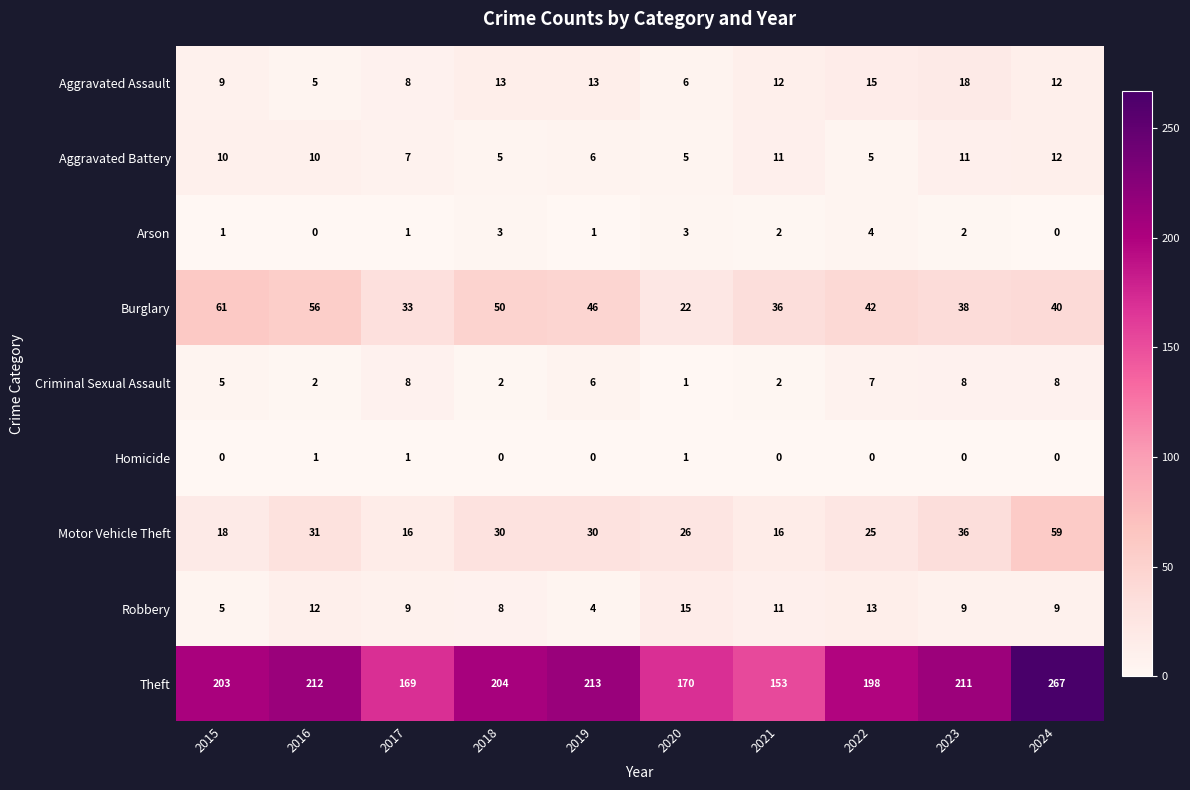

Between 2017 and 2018, which series saw the biggest shift?

Theft